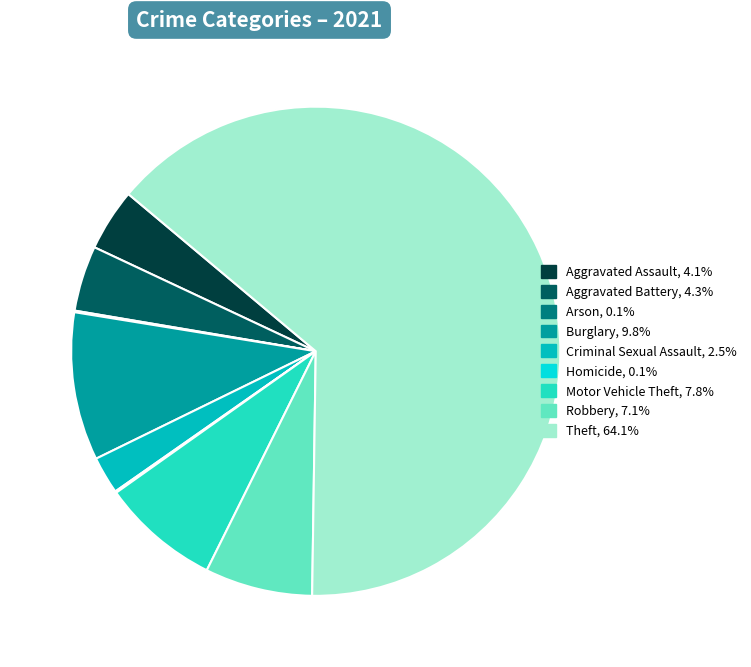

True or false: Motor Vehicle Theft accounts for 8% of the total.

True